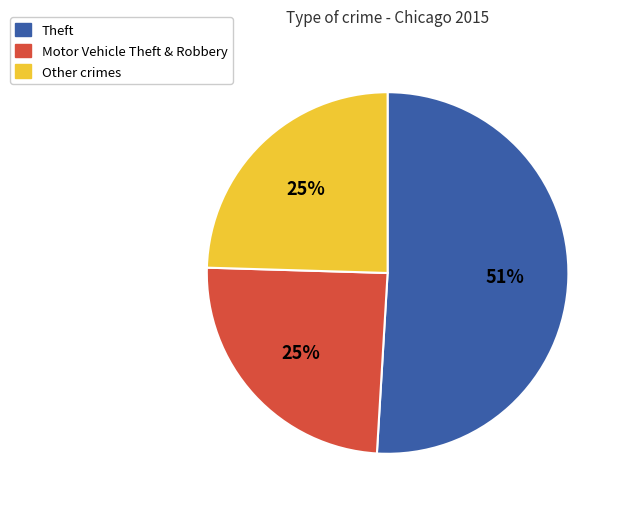

To the nearest percent, what is the average slice percentage?

33%